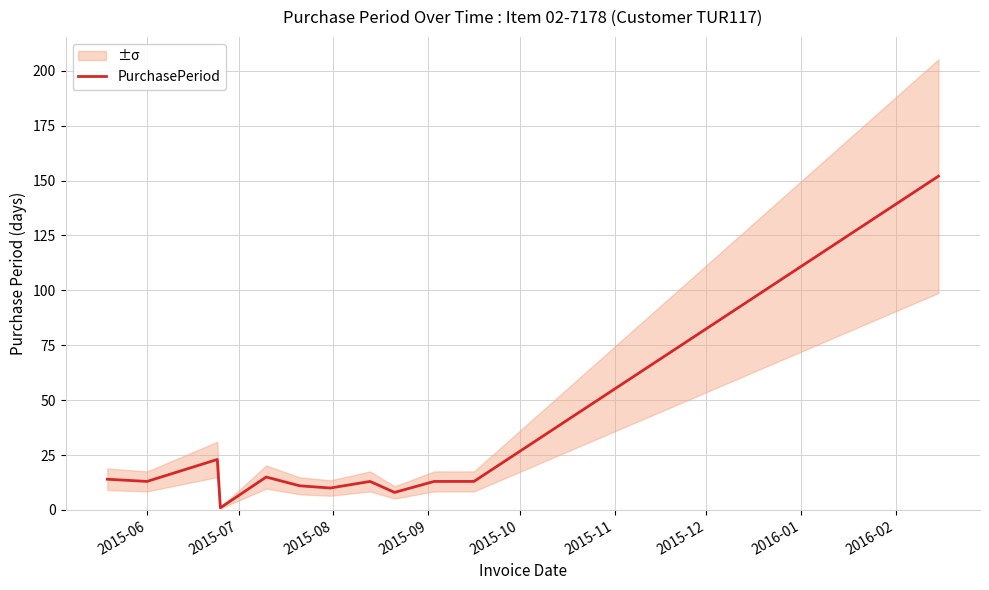

What is the highest value of the PurchasePeriod series?

152